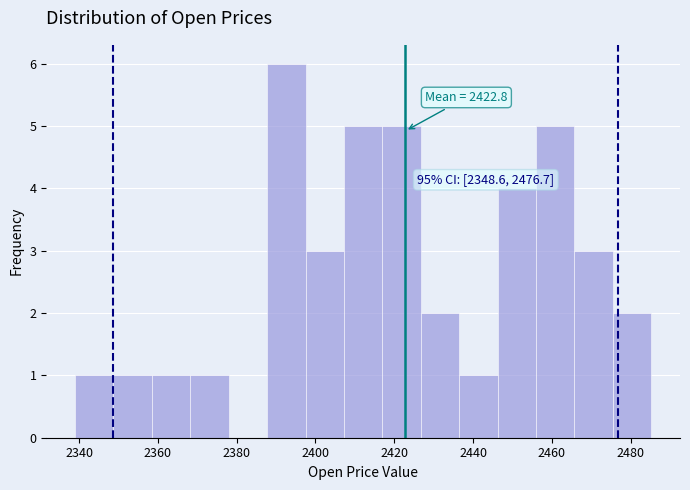

Which range on the x-axis has the tallest bar?

2388 to 2398